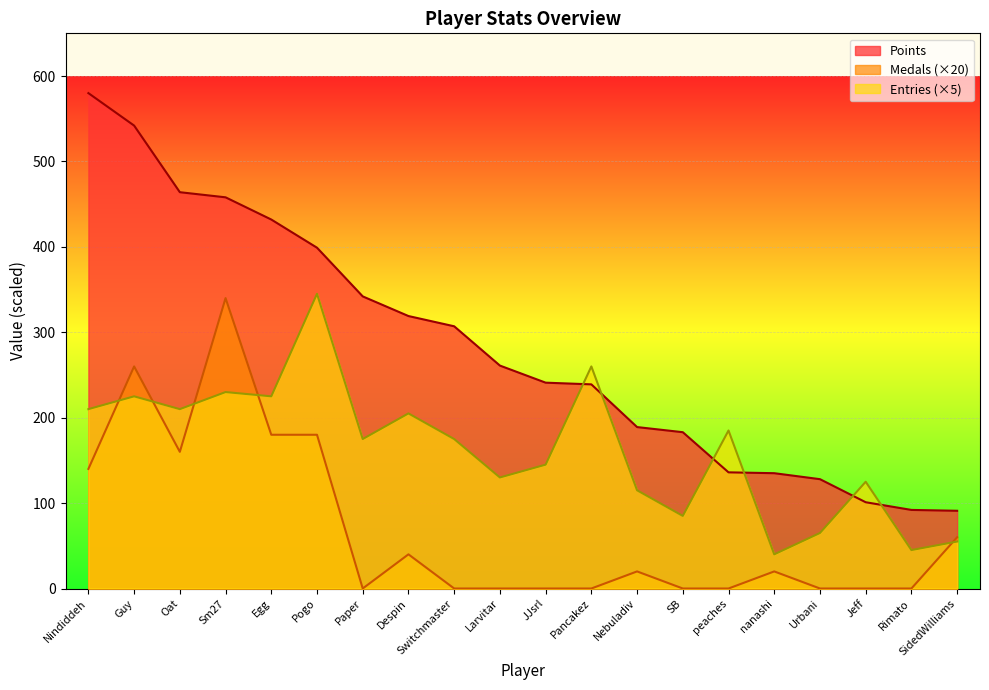

What is the label of the 12th point from the left?

Pancakez